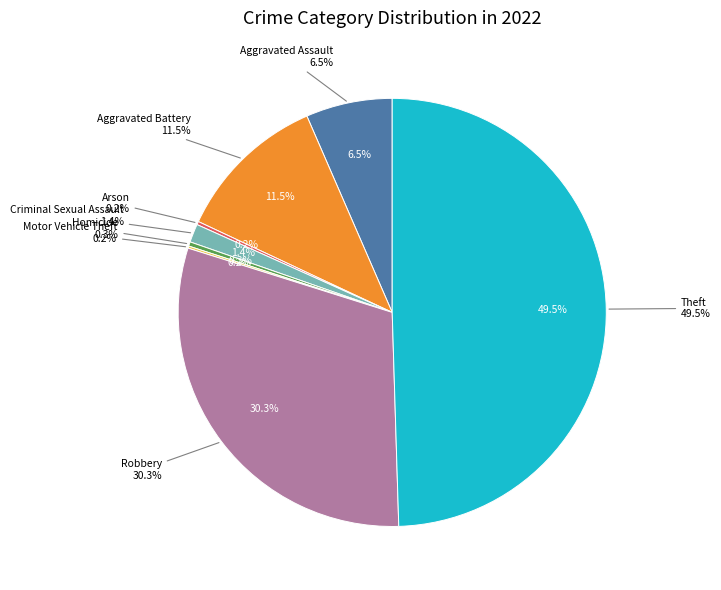

To the nearest percent, what is the combined percentage of Criminal Sexual Assault and Theft?

51%